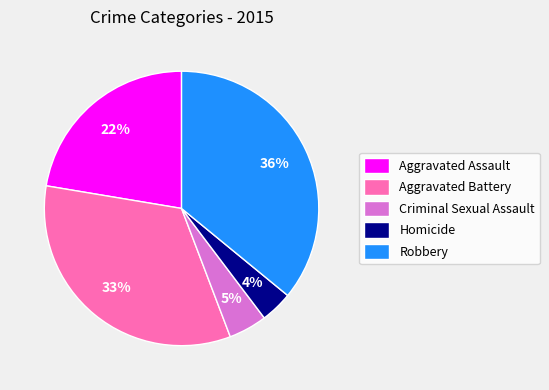

Does any single category account for the majority?

No